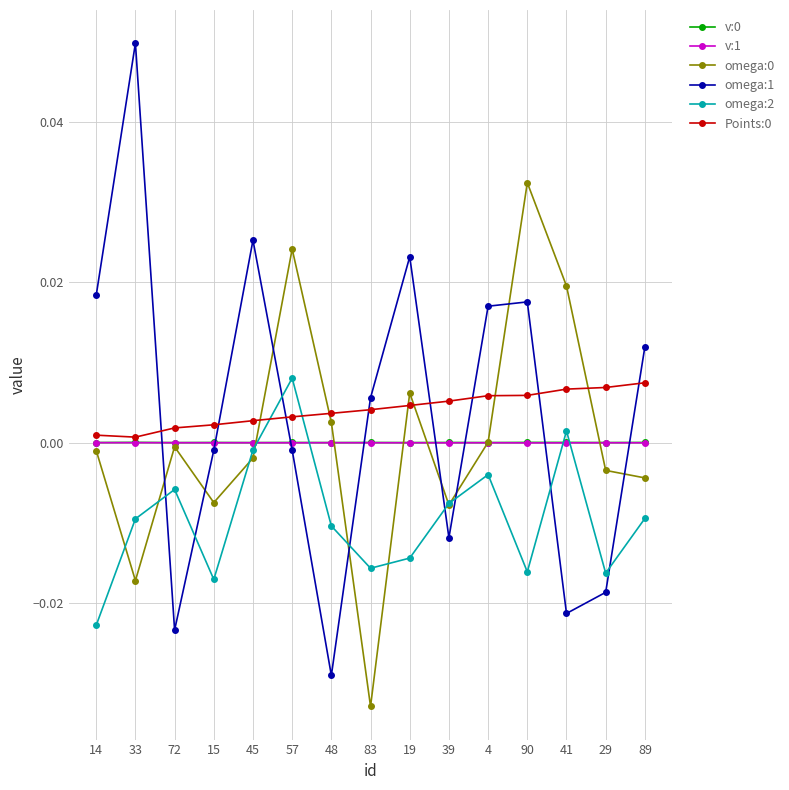

In Points:0, how many points are lower than both neighbors (excluding endpoints)?

1